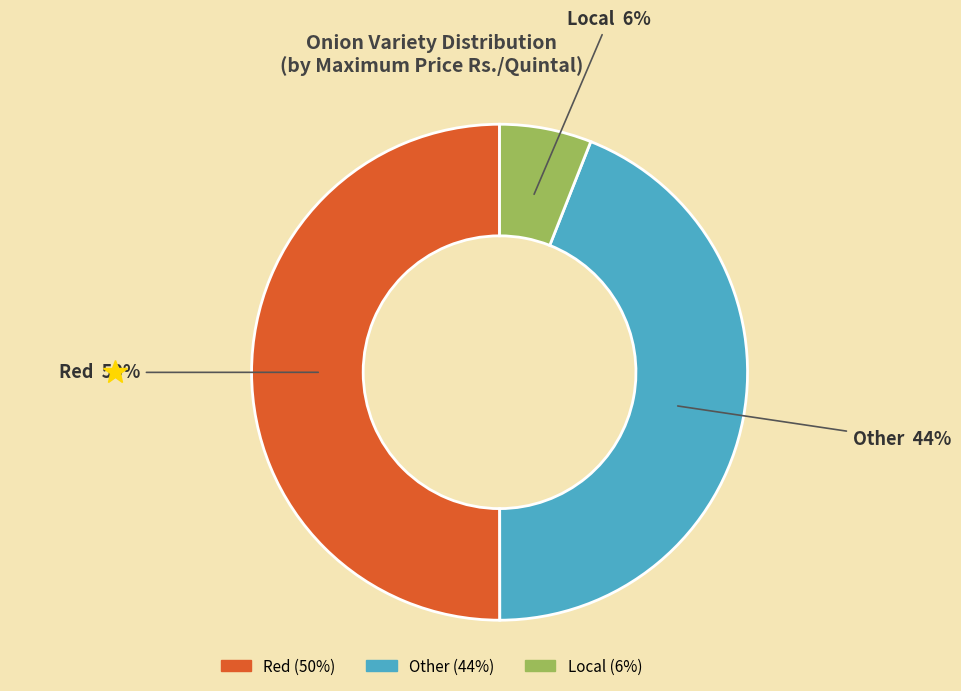

The Local slice represents 13% of the pie. True or false?

False